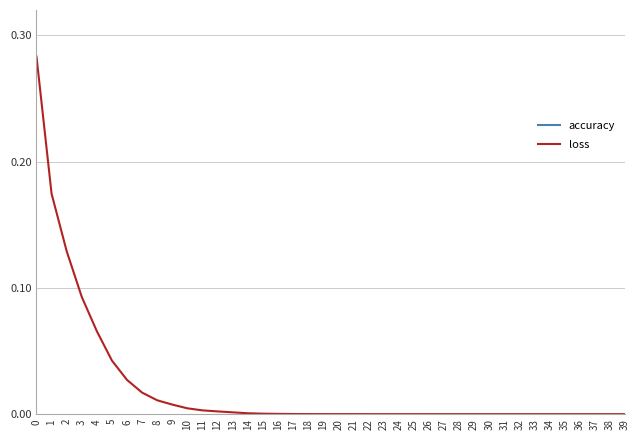

Reading left to right, extract all data points from this chart.

accuracy: 0=0.6	1=0.8	2=0.9	3=0.9	4=1.0	5=1.0	6=1.0	7=1.0	8=1.0	9=1.0	10=1.0	11=1.0	12=1.0	13=1.0	14=1.0	15=1.0	16=1.0	17=1.0	18=1.0	19=1.0	20=1.0	21=1.0	22=1.0	23=1.0	24=1.0	25=1.0	26=1.0	27=1.0	28=1.0	29=1.0	30=1.0	31=1.0	32=1.0	33=1.0	34=1.0	35=1.0	36=1.0	37=1.0	38=1.0	39=1.0
loss: 0=0.3	1=0.2	2=0.1	3=0.1	4=0.1	5=0.0	6=0.0	7=0.0	8=0.0	9=0.0	10=0.0	11=0.0	12=0.0	13=0.0	14=0.0	15=0.0	16=0.0	17=0.0	18=0.0	19=0.0	20=0.0	21=0.0	22=0.0	23=0.0	24=0.0	25=0.0	26=0.0	27=0.0	28=0.0	29=0.0	30=0.0	31=0.0	32=0.0	33=0.0	34=0.0	35=0.0	36=0.0	37=0.0	38=0.0	39=0.0